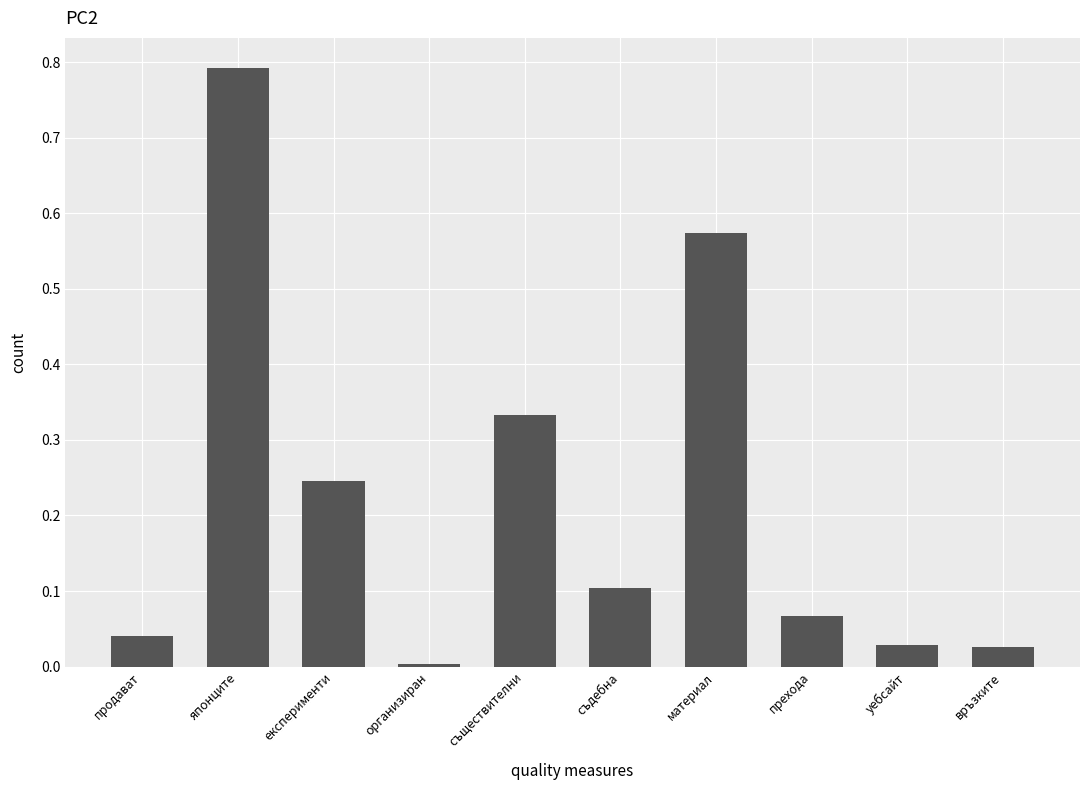

What is the label of the 6th bar from the left?

съдебна